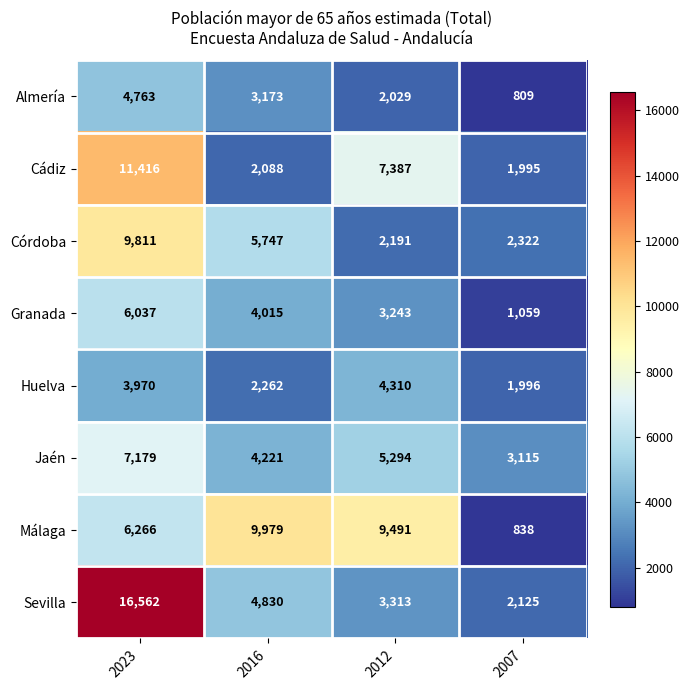

Between 2012 and 2007, which series saw the biggest shift?

Málaga